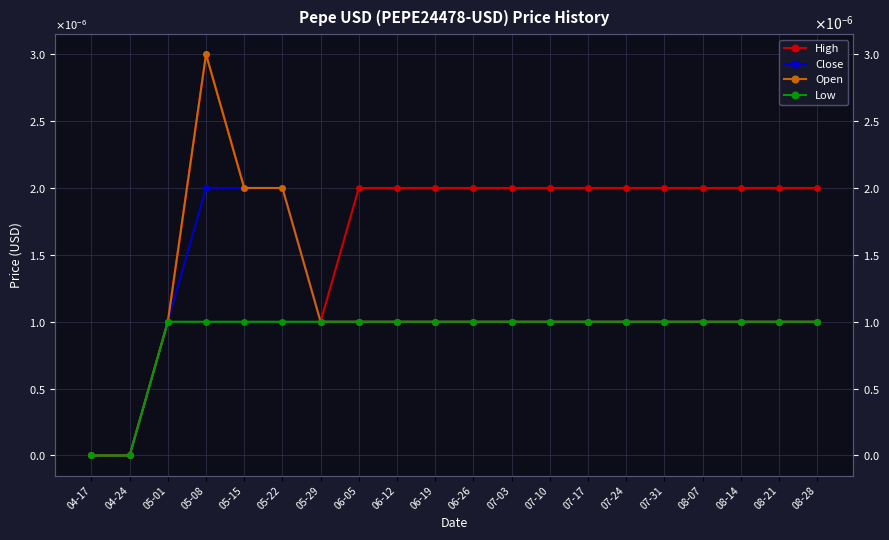

How many values in the Open series exceed 0?

18